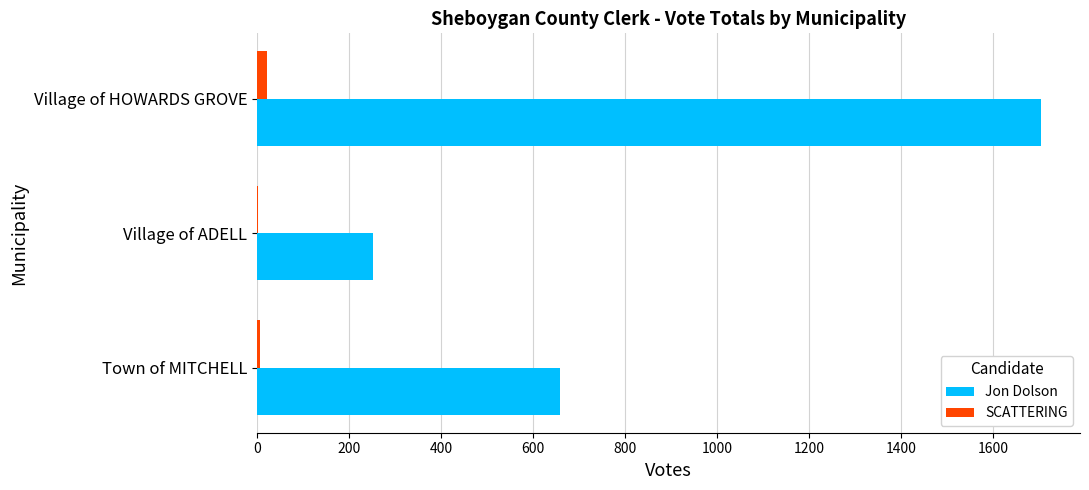

Count the number of categories in the chart.

3